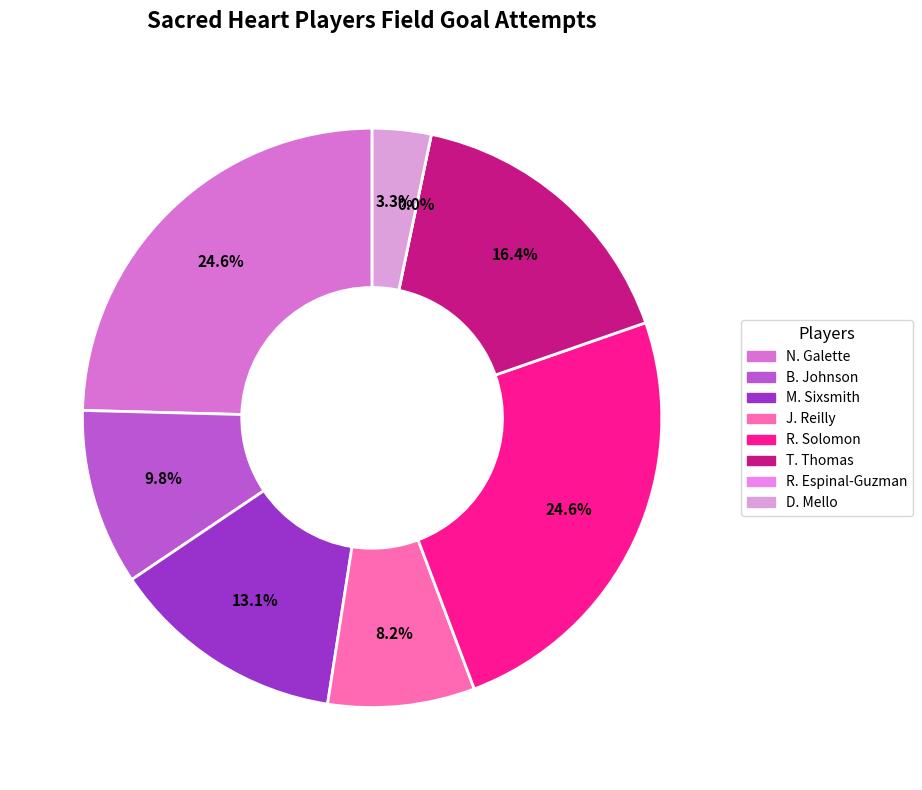

Rank the categories by value from lowest to highest.

R. Espinal-Guzman, D. Mello, J. Reilly, B. Johnson, M. Sixsmith, T. Thomas, N. Galette, R. Solomon